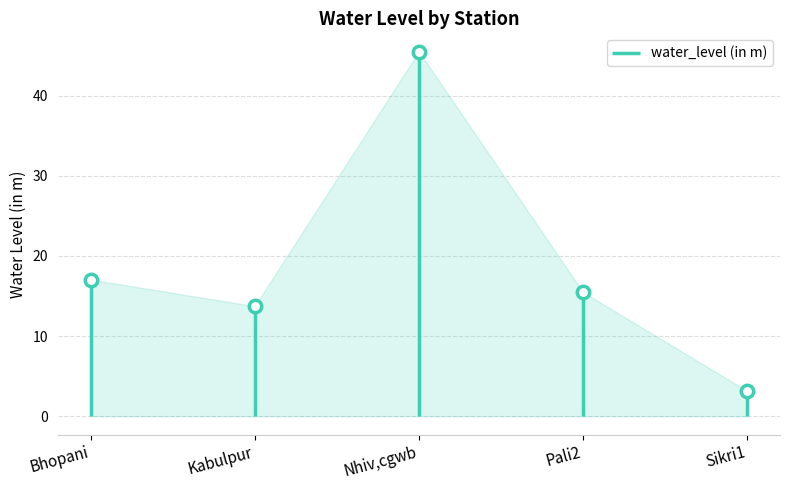

What is the change in value from Nhiv,cgwb to Pali2?

-30.0